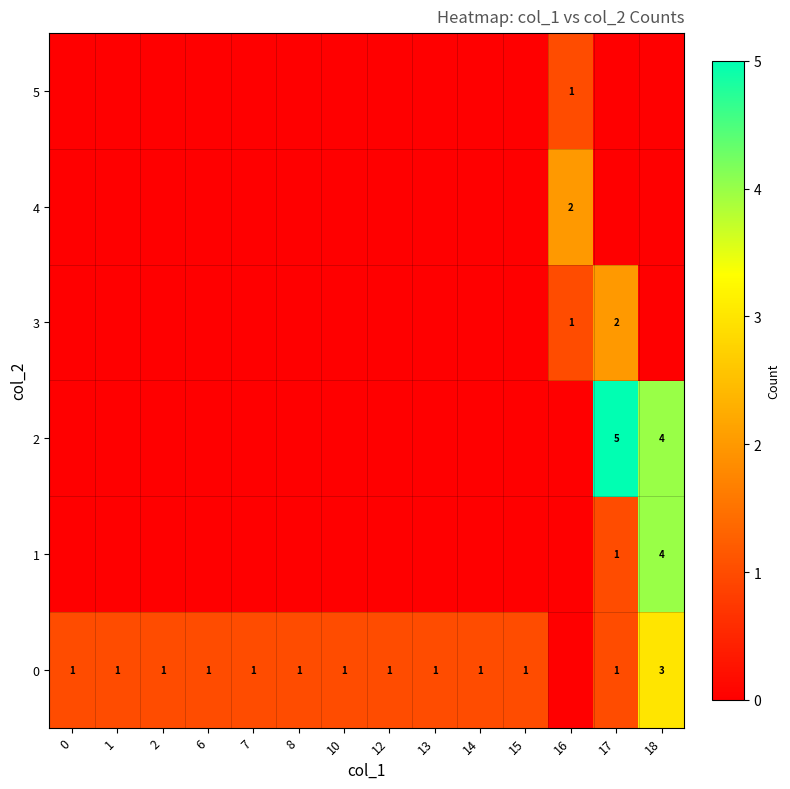

What is the spread (max minus min) of values at 13?

1